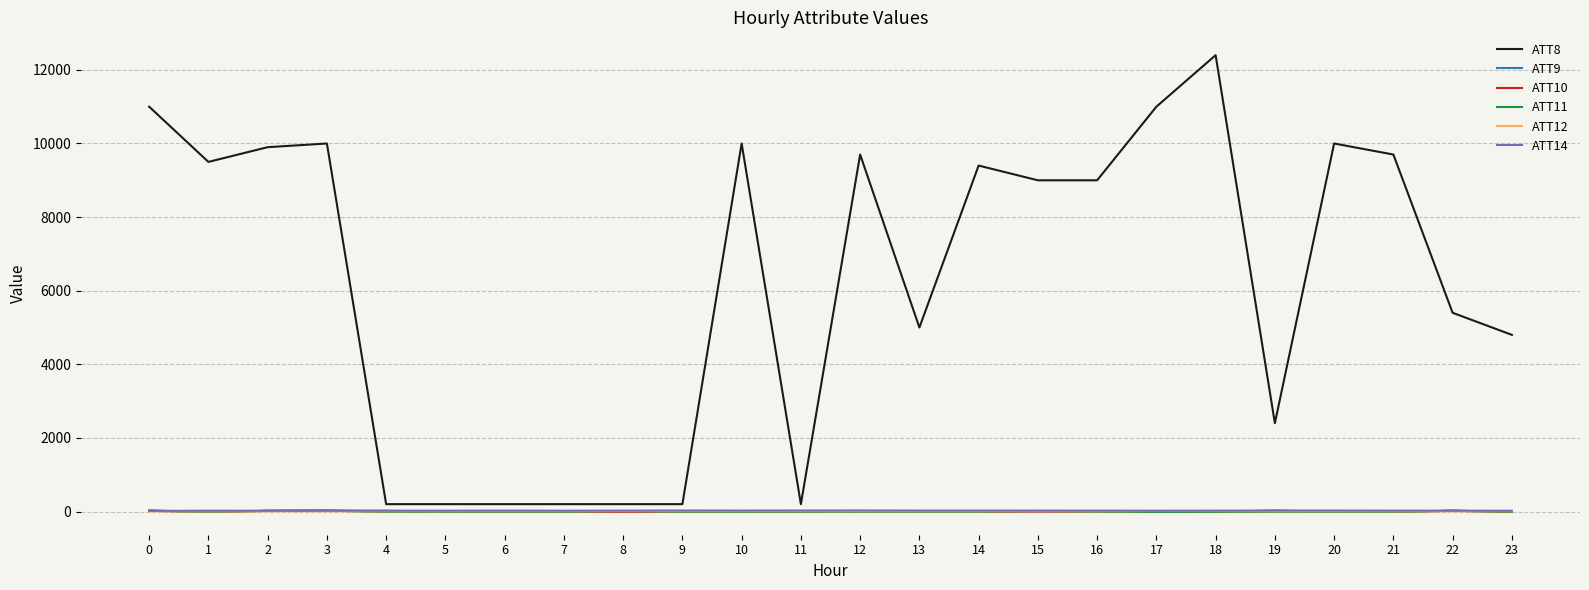

Where does the ATT14 series first go above 24?

6